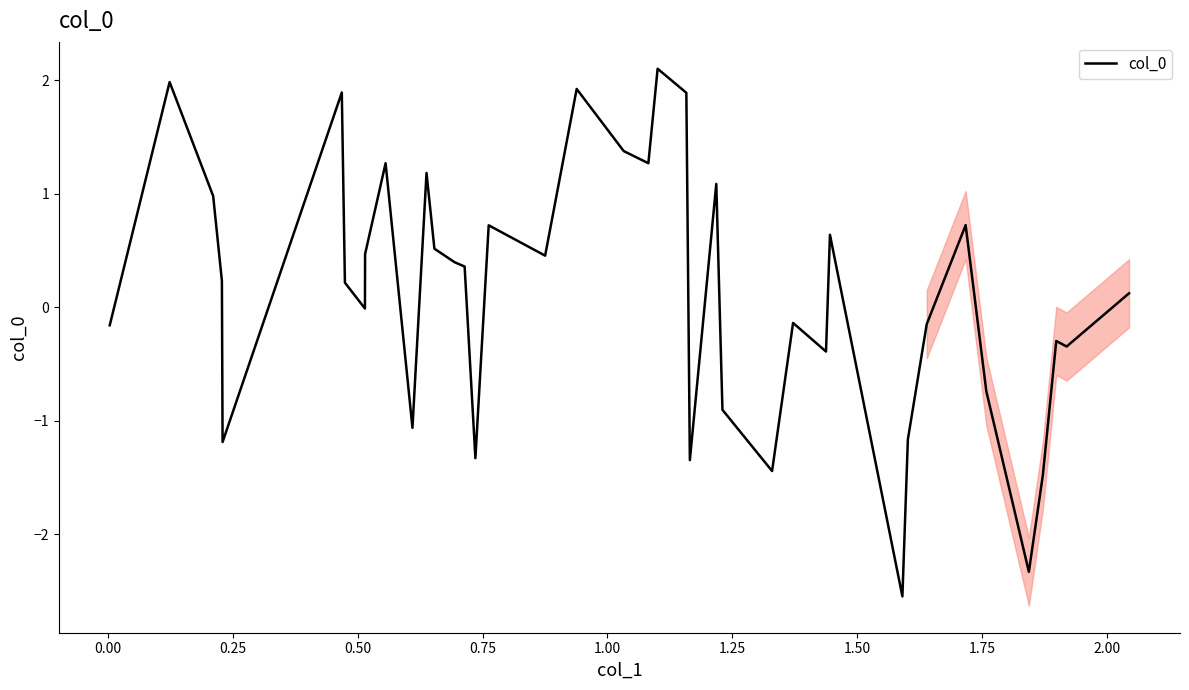

How many data points are above 0?

22